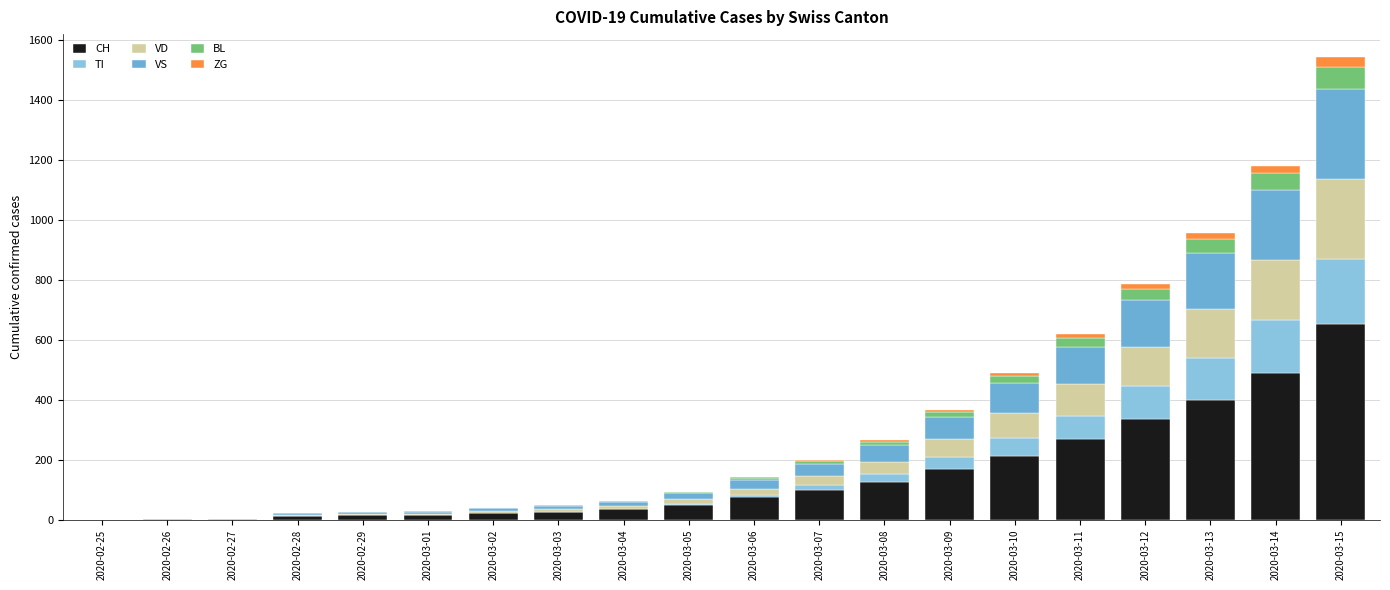

The value of CH at 2020-03-15 is 652. True or false?

True